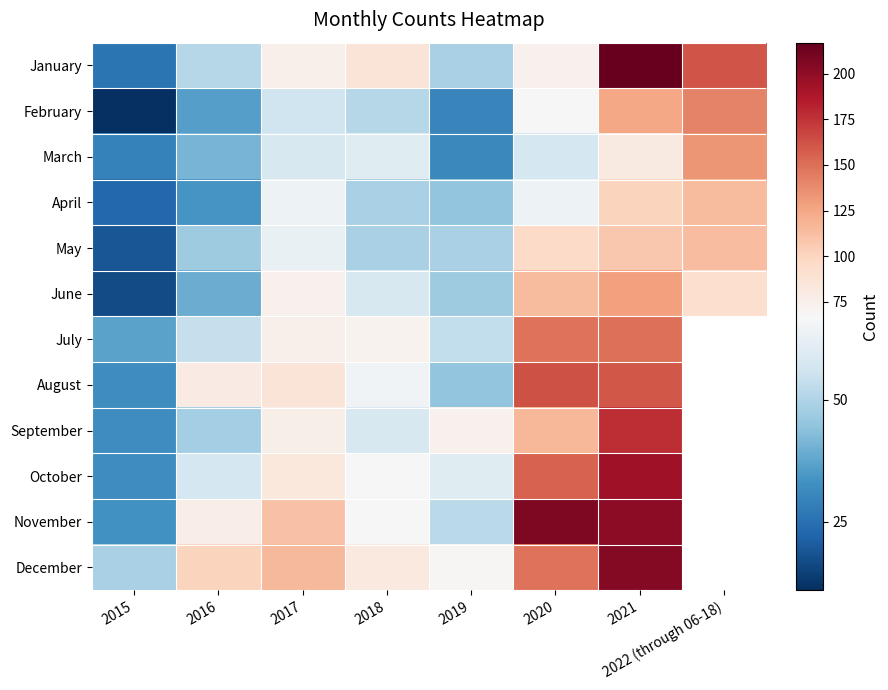

How many values in the September series are below 76?

4